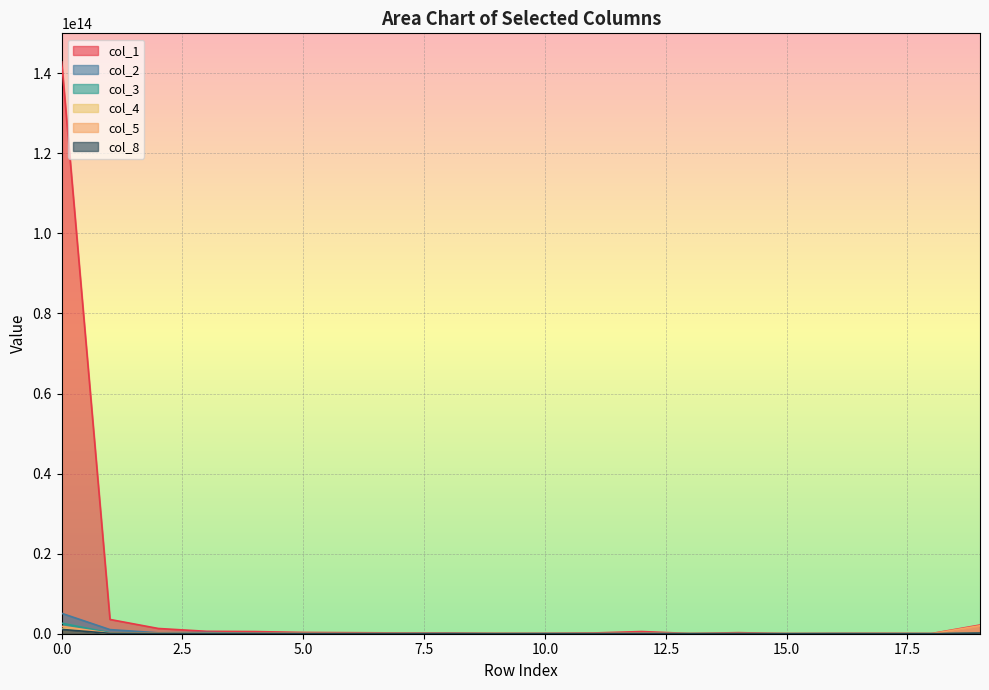

What is the maximum value shown in the chart?

142841153514332